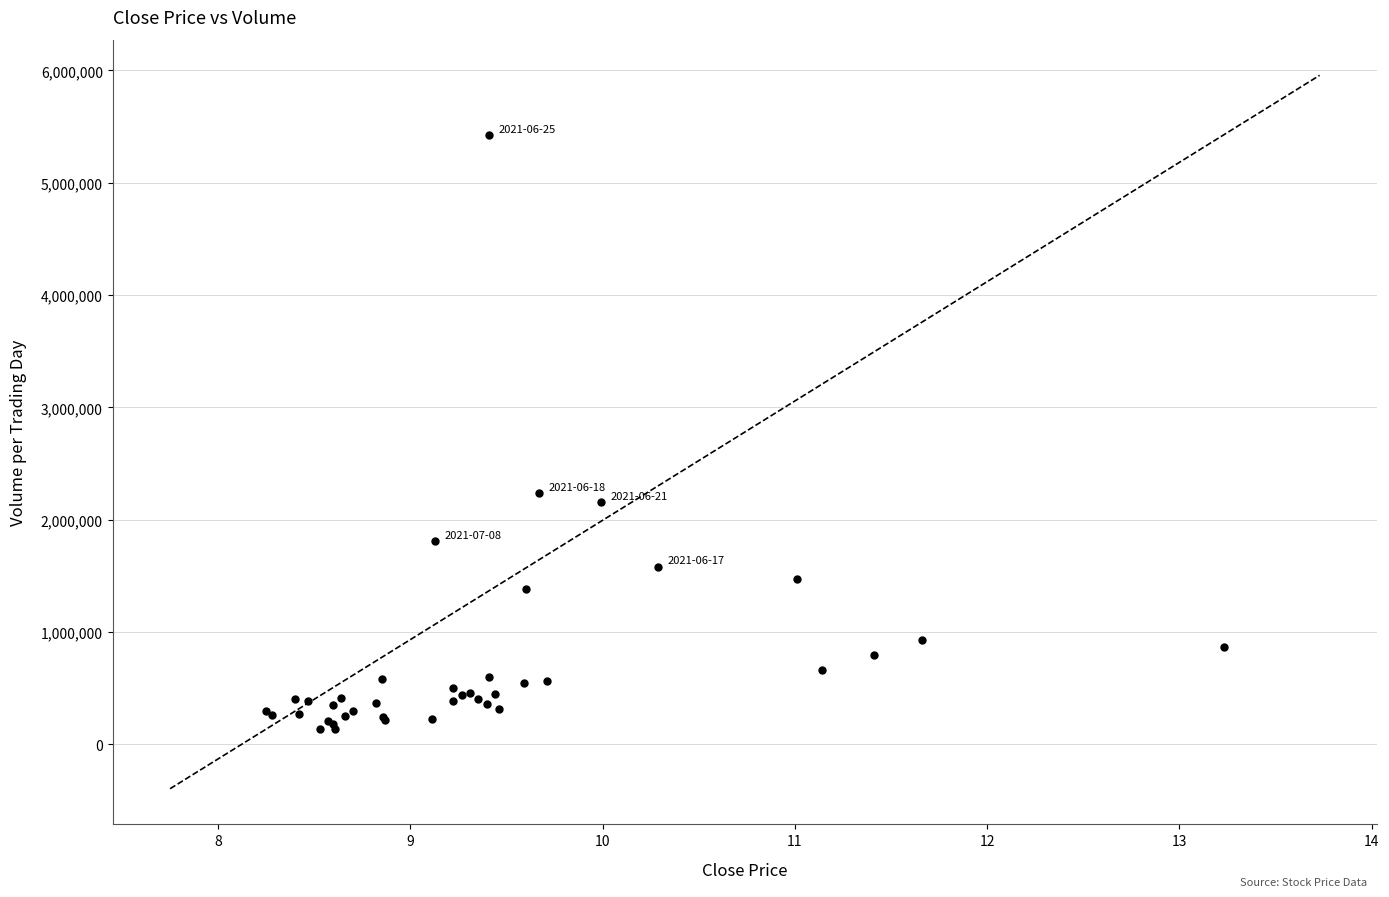

What Y value in the scatter plot is closest to 2781100?

2235800